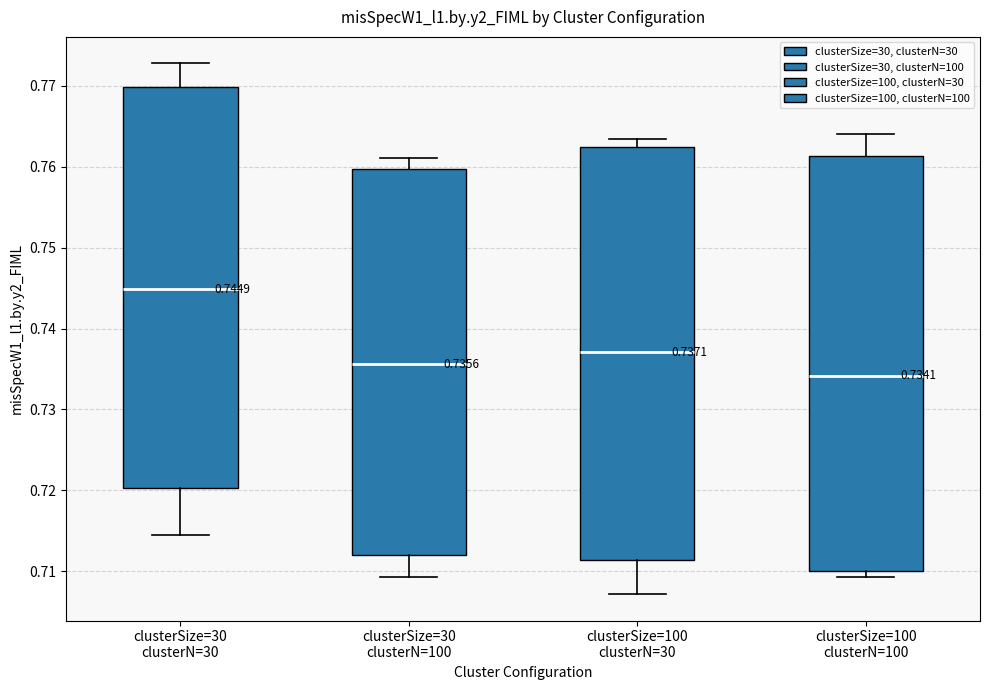

Which box has the highest median line?

clusterSize=30 clusterN=30